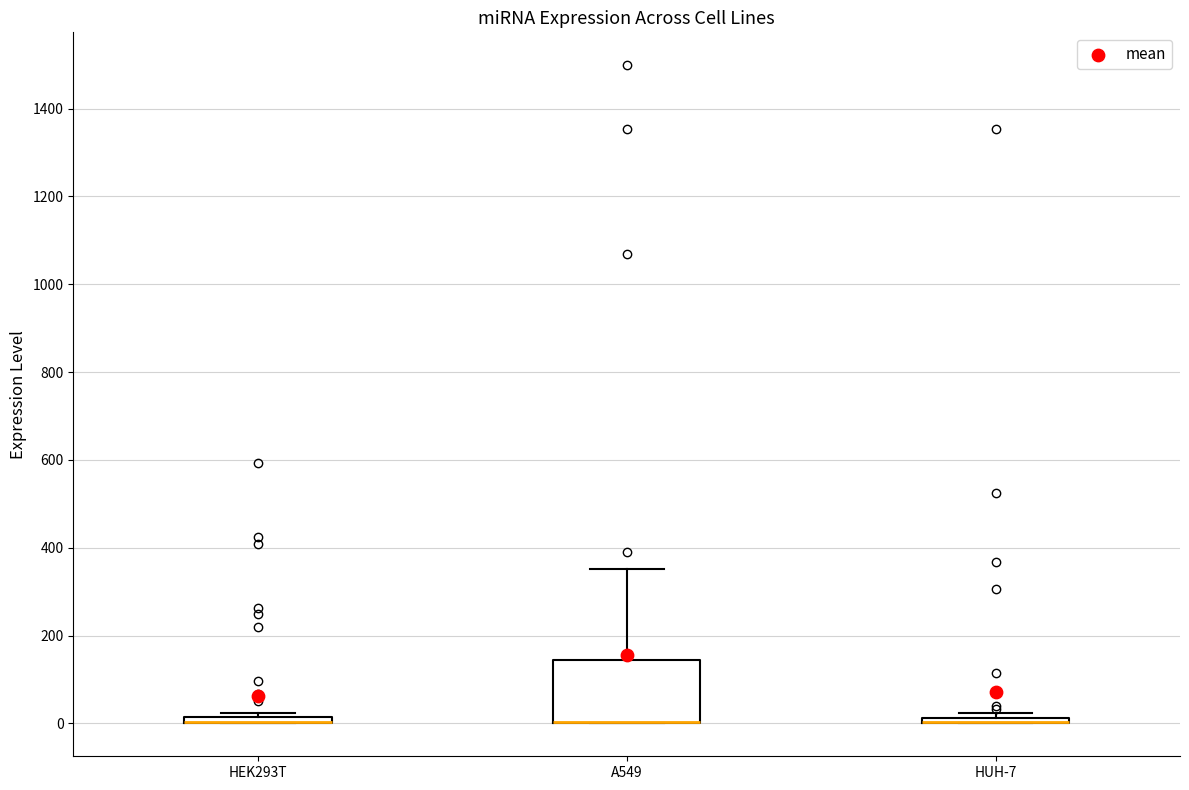

Where is the lower edge of the box for HUH-7 on the y-axis? The values are not printed on the chart, so give them approximately, as read against the axis.

0